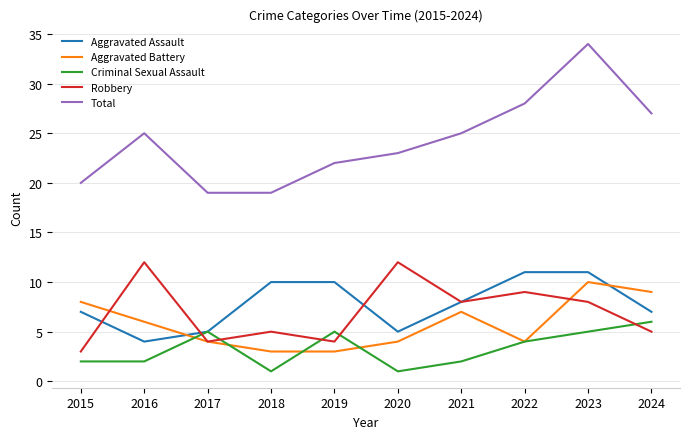

What are all the series names shown in the legend?

Aggravated Assault, Aggravated Battery, Criminal Sexual Assault, Robbery, Total